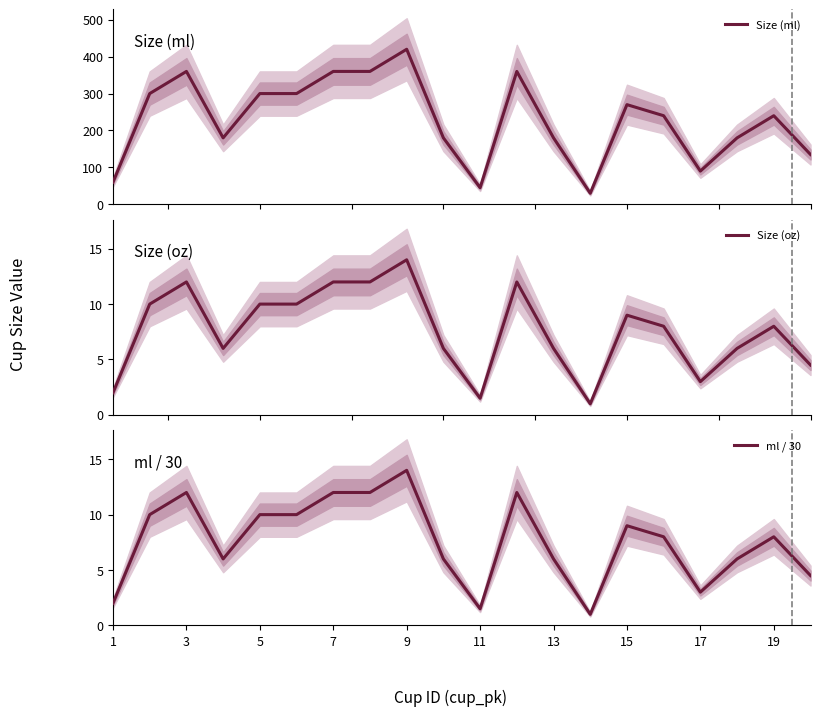

What is the lowest value of the Size (ml) series?

30